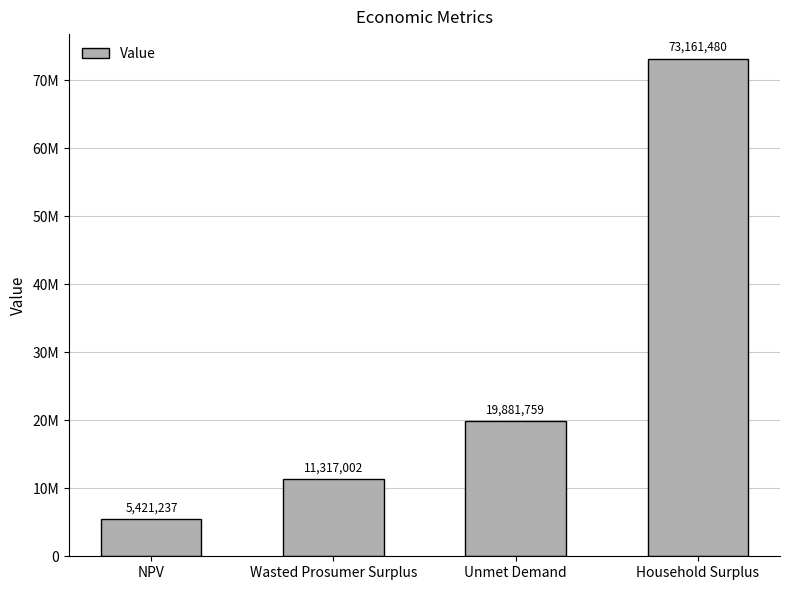

What is the label of the 3rd bar from the left?

Unmet Demand